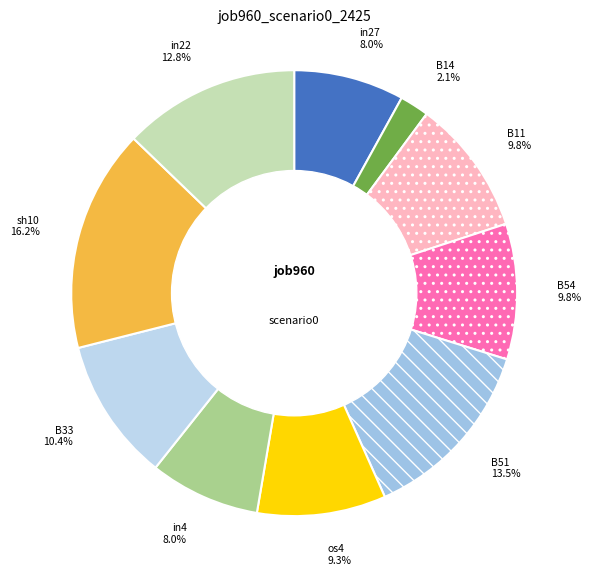

To the nearest percent, what is the average slice percentage?

10%